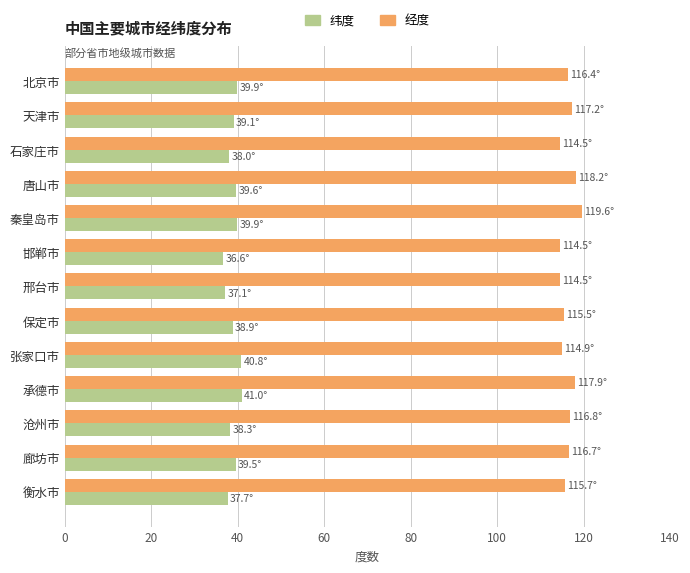

What is the maximum value shown in the chart?

119.6